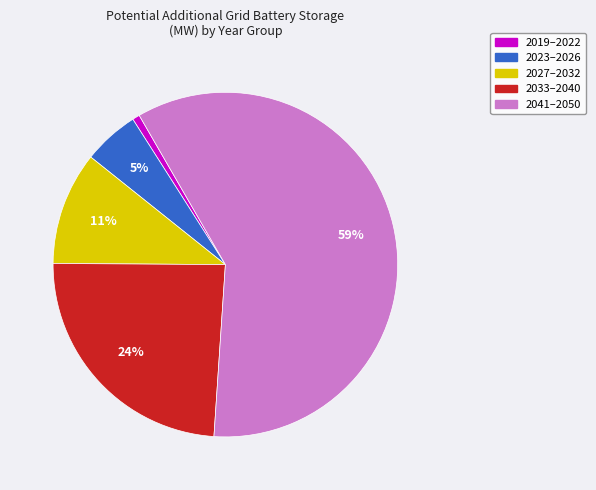

To the nearest percent, what is the difference between the 2041–2050 and 2033–2040 slice percentages?

35%